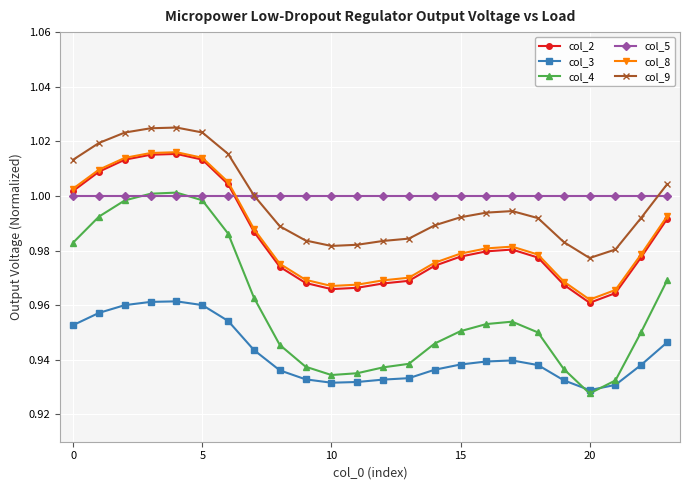

How many times do col_5 and col_4 cross each other?

2